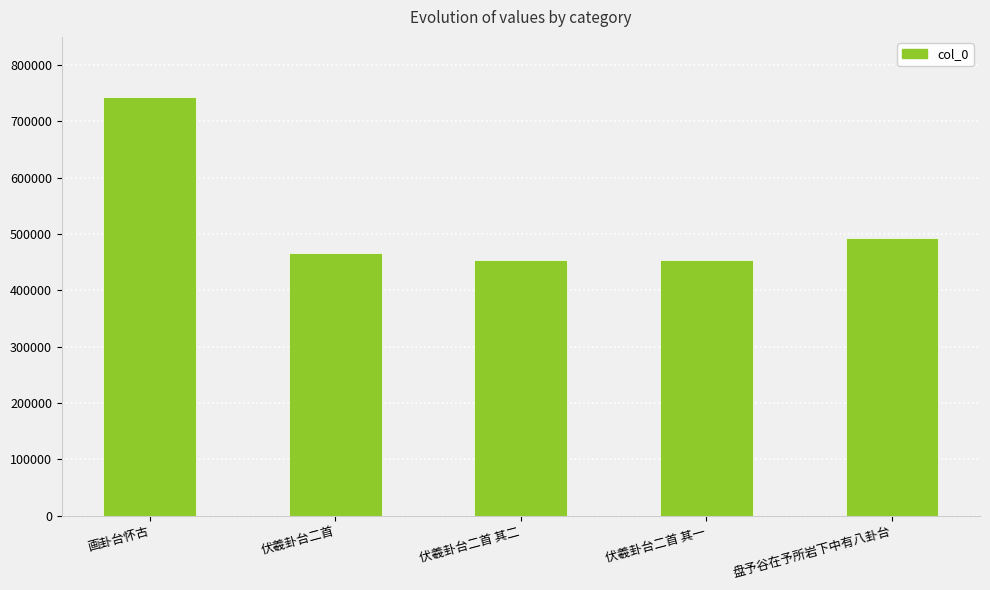

True or false: the data shows 717813 at 伏羲卦台二首 其一.

False